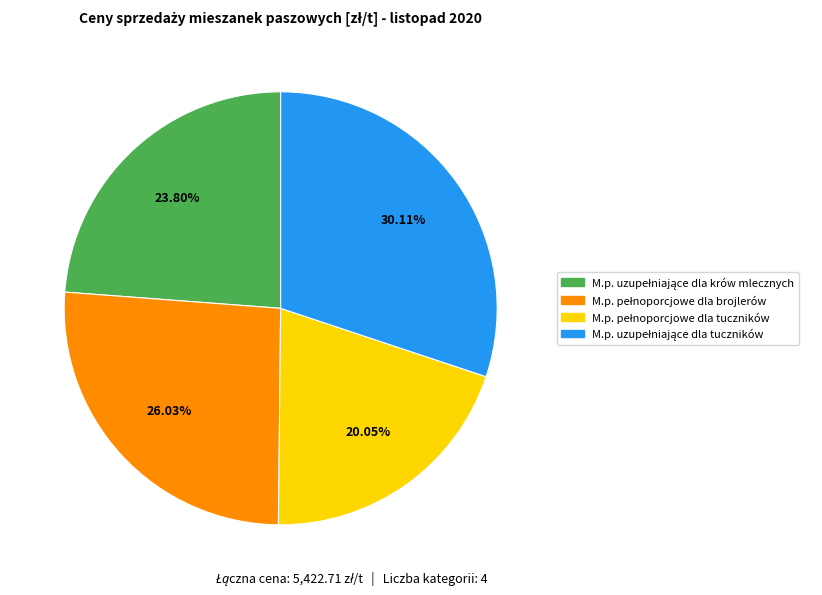

Does any single category account for the majority?

No